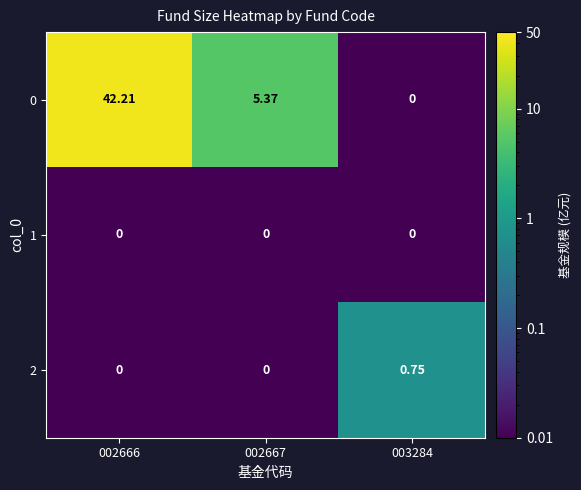

Is the value of 0 at 003284 greater than the value of 2 at 003284?

No